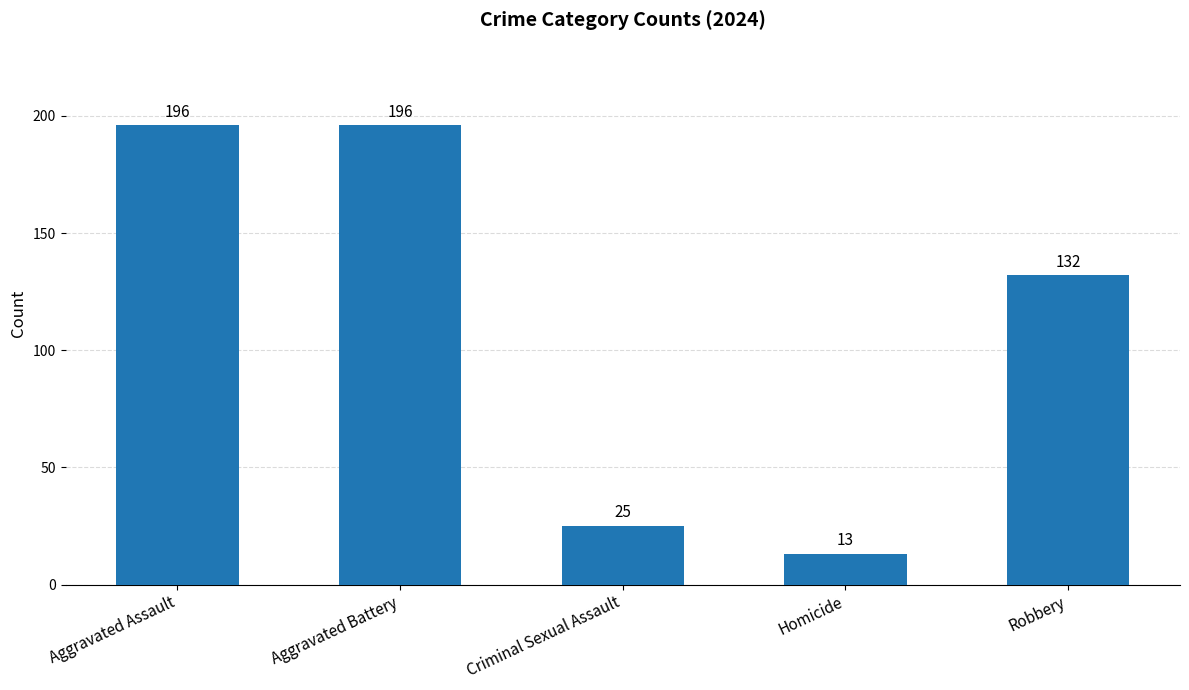

What is the minimum value shown in the chart?

13